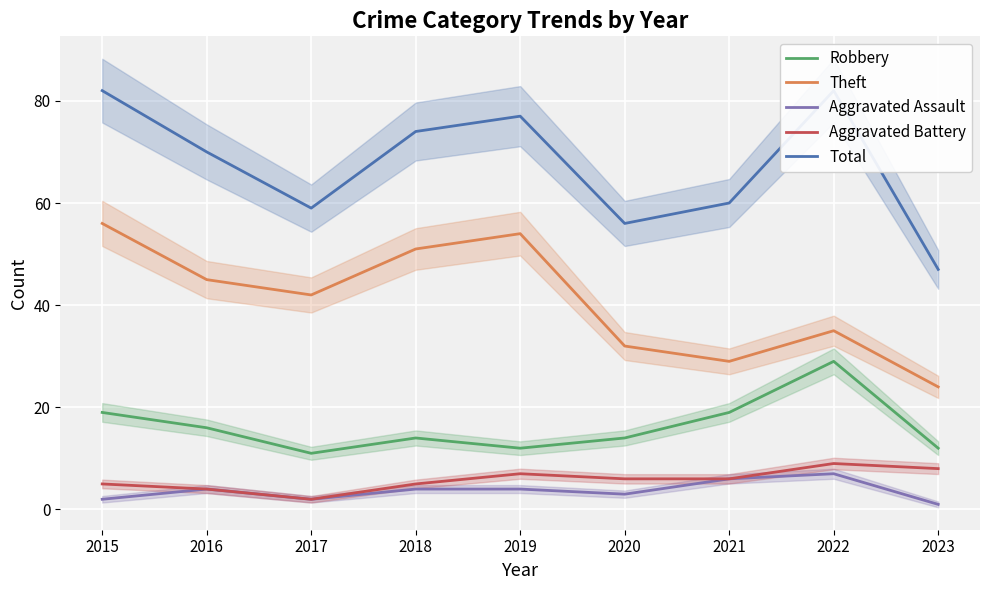

Where is Total nearest to the value 64?

2021